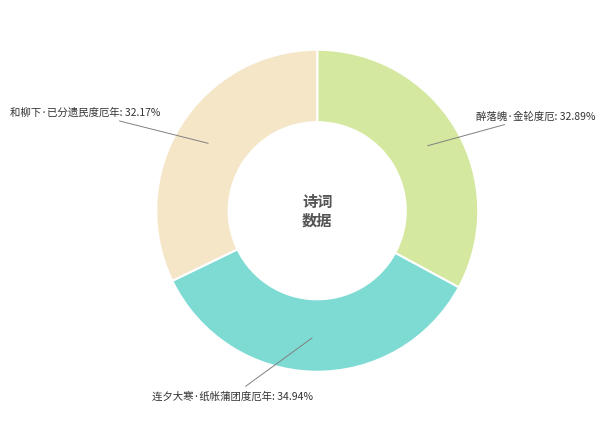

To the nearest percent, what portion does 和柳下·已分遗民度厄年 represent?

32%